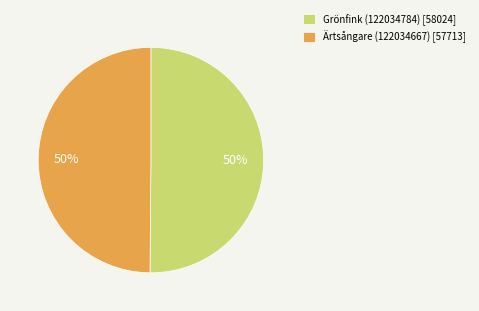

Do Ärtsångare (122034667) [57713] and Grönfink (122034784) [58024] together represent more than half of the pie?

Yes